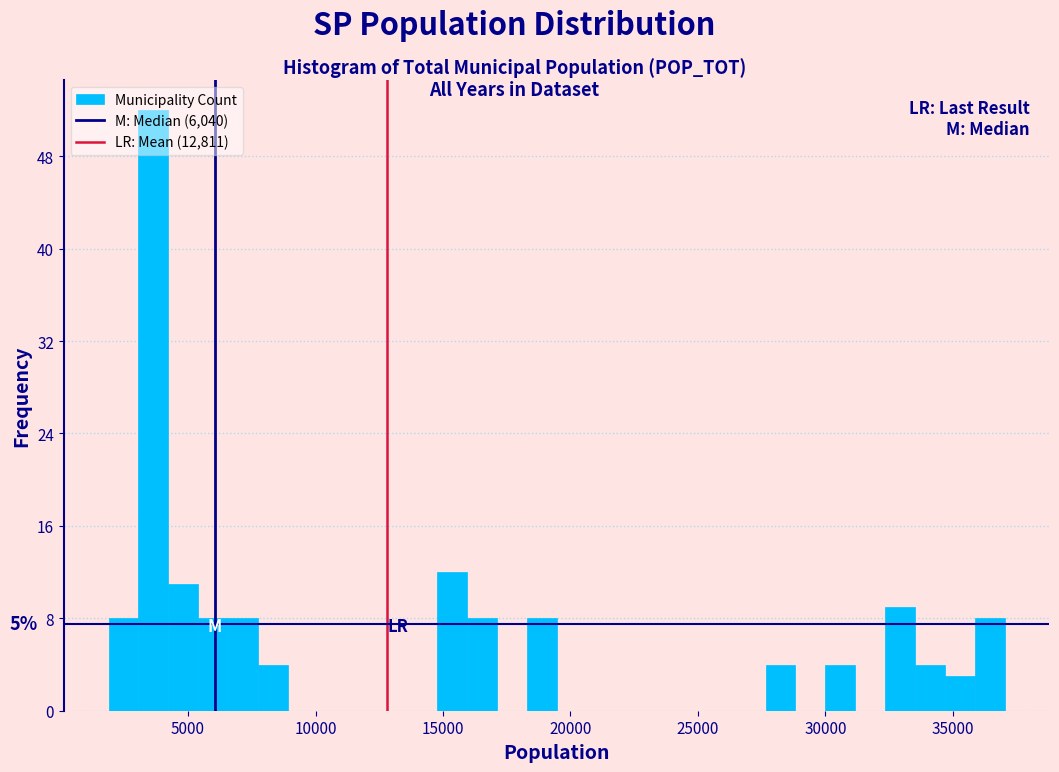

Read against the x-axis, roughly where is the centre of the tallest bar?

3500